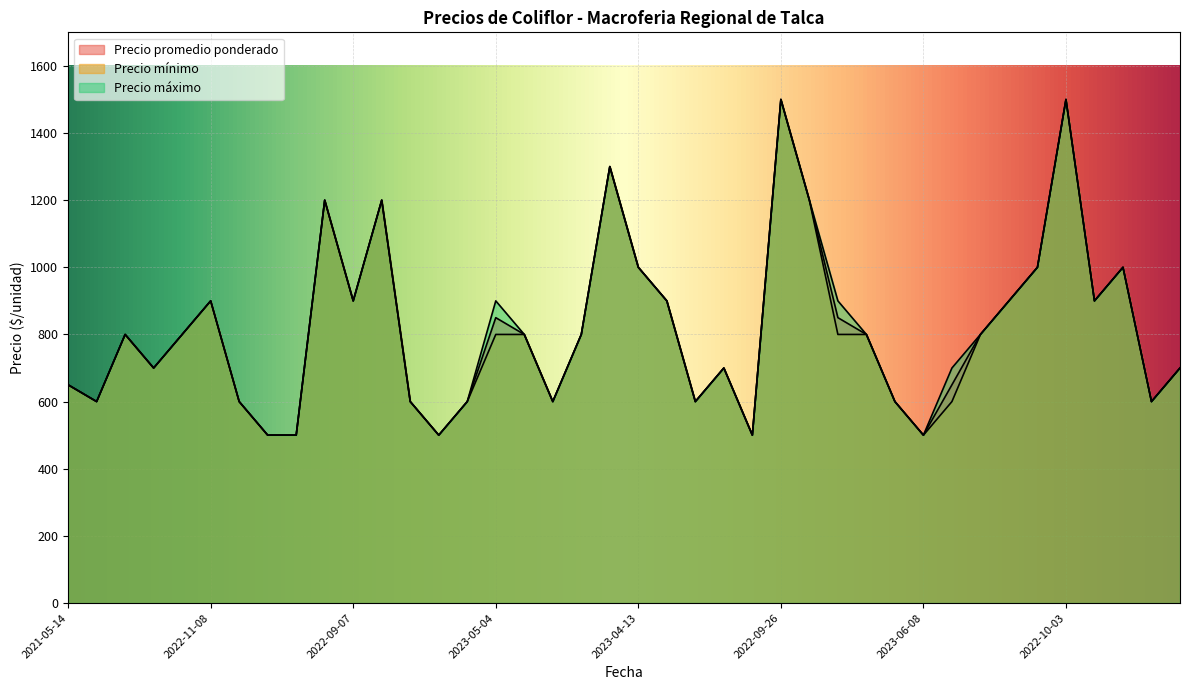

What is the value of the Precio promedio ponderado point at the 29th from the left?

800